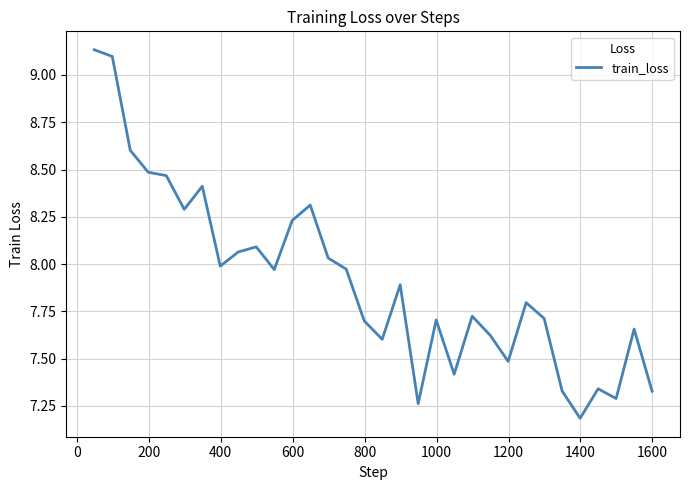

What is the difference between the maximum and minimum values?

1.9